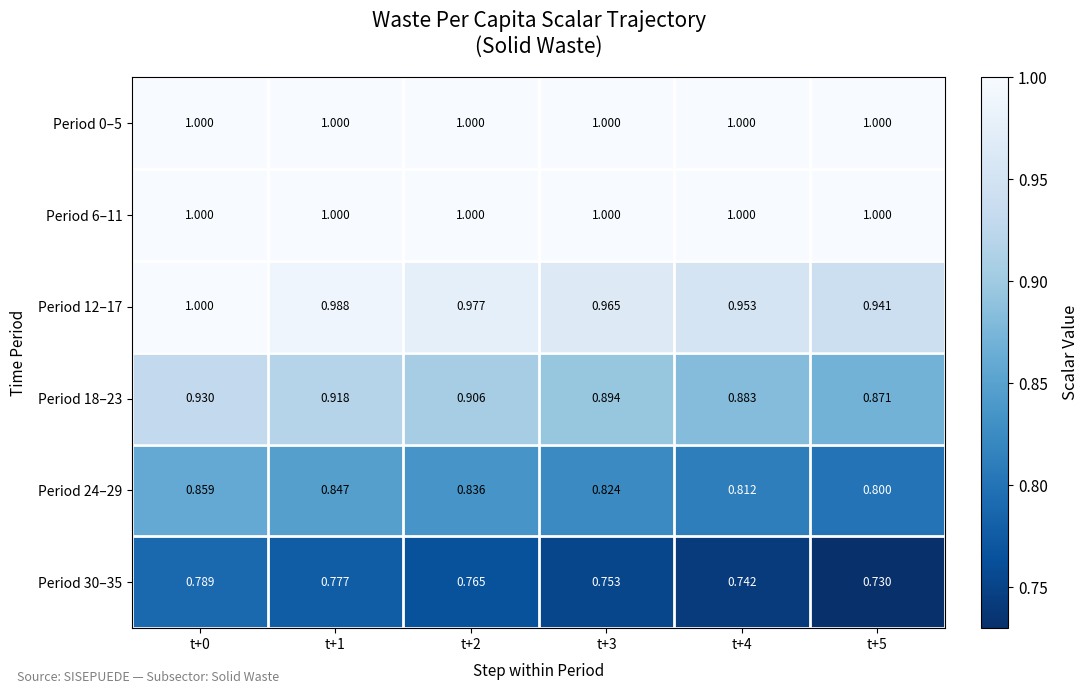

Is the value of Period 24–29 at t+1 greater than the value of Period 30–35 at t+1?

Yes